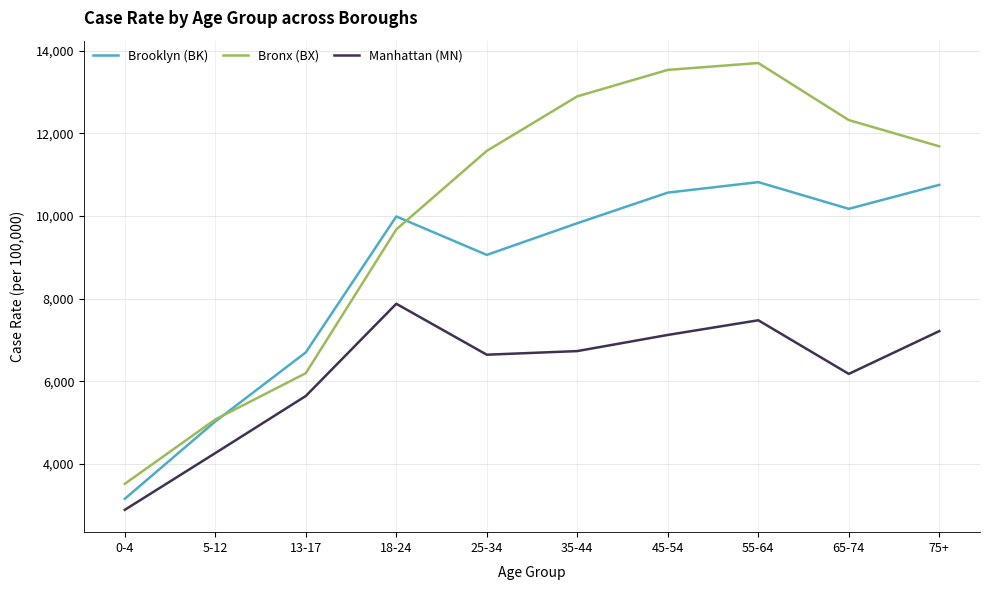

What is the highest value of the Manhattan (MN) series?

7876.5